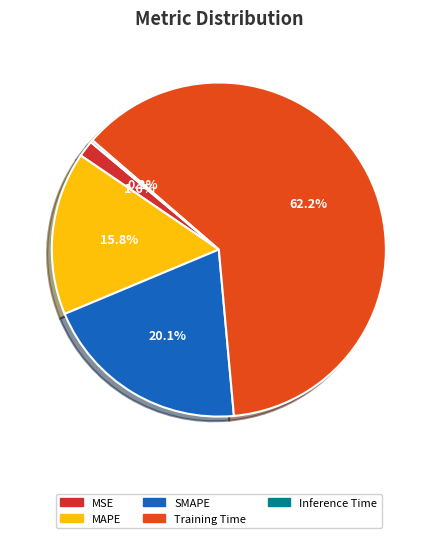

How many segments does this pie chart have?

5